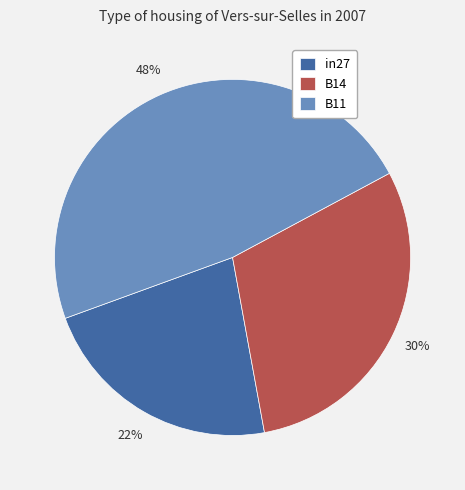

Does any single category account for the majority?

No